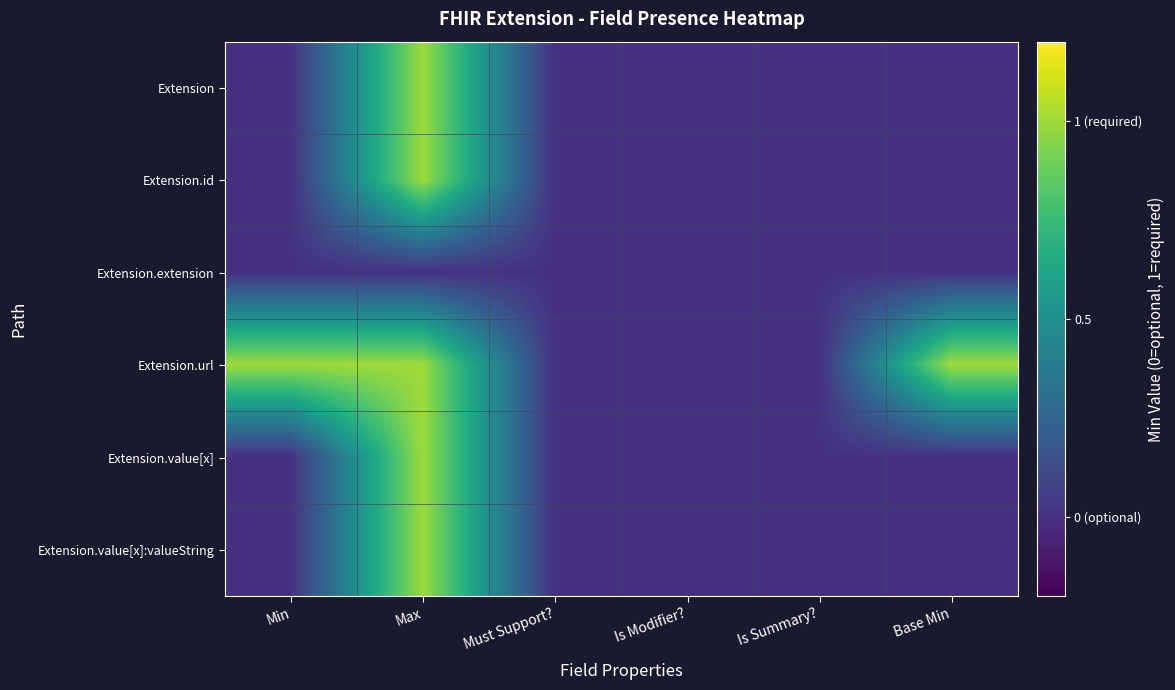

How many series are shown in this chart?

6